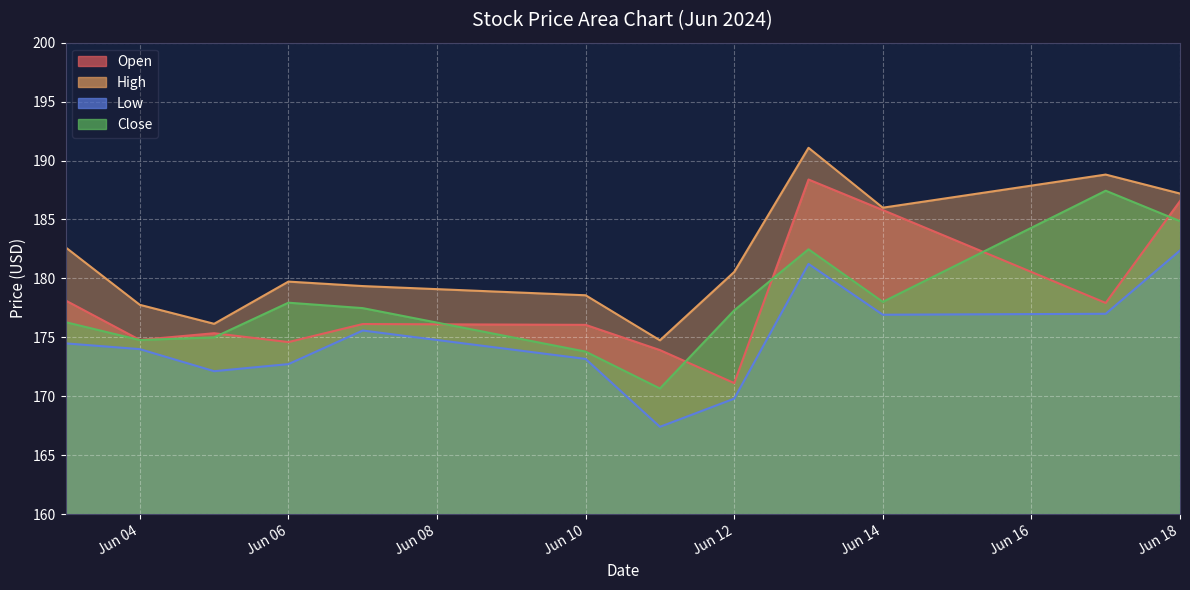

How many lines are shown in the chart?

4